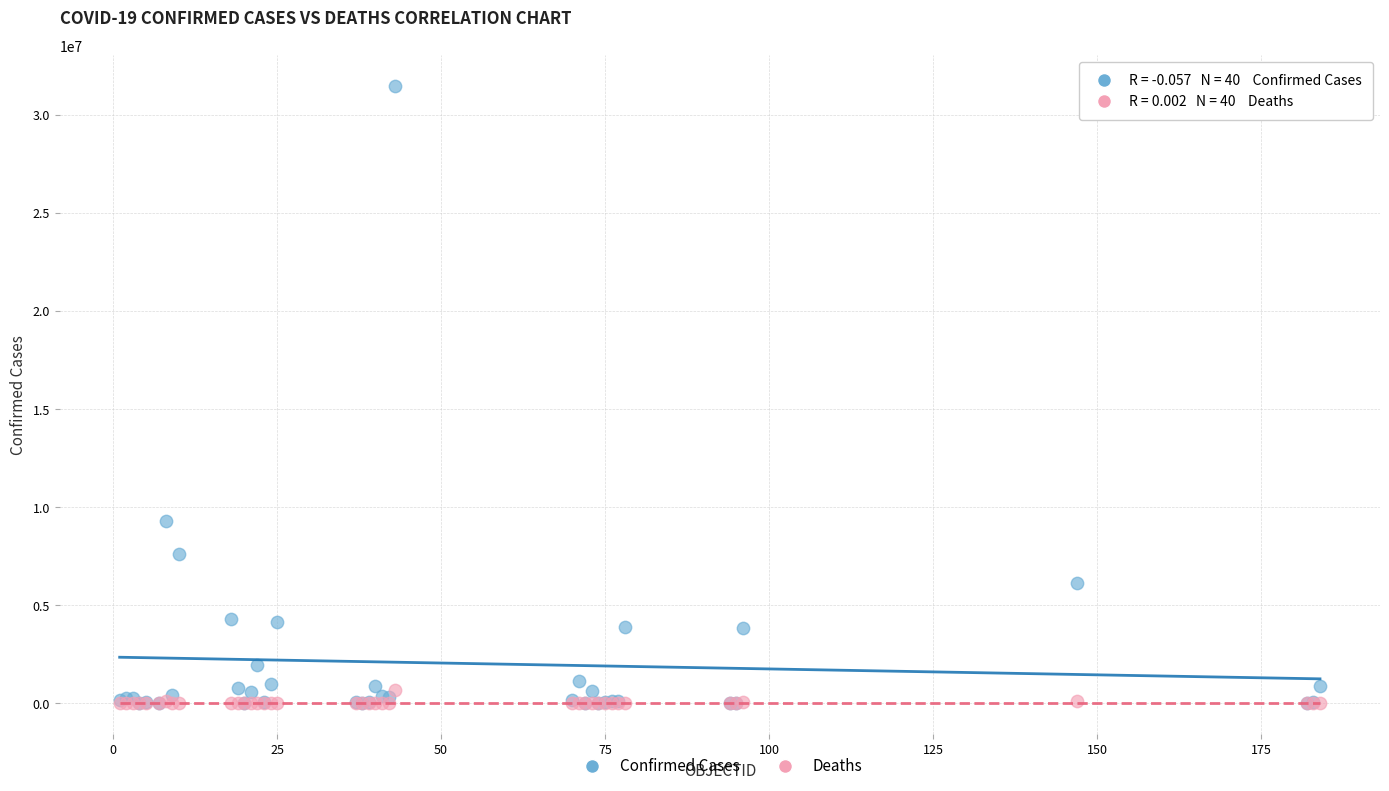

In the Confirmed Cases series, what Y value is closest to 15732141?

9276618